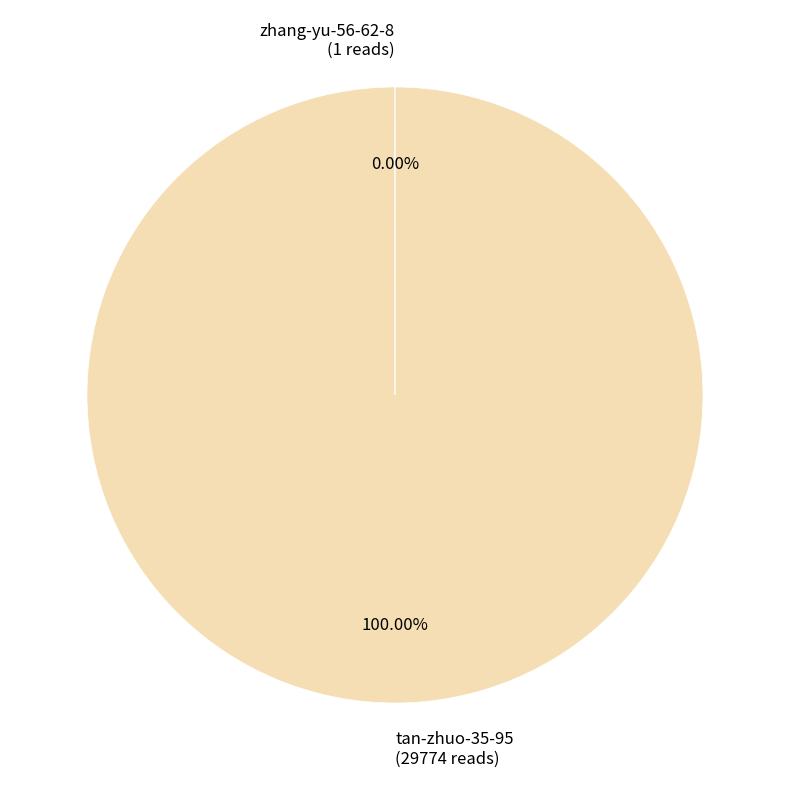

What is the majority slice?

tan-zhuo-35-95